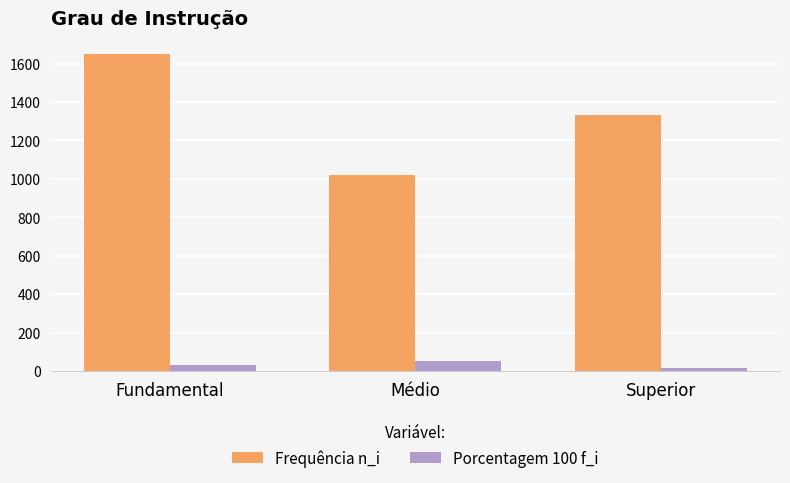

What is the difference between the maximum and second lowest values in the Frequência n_i series?

320.0